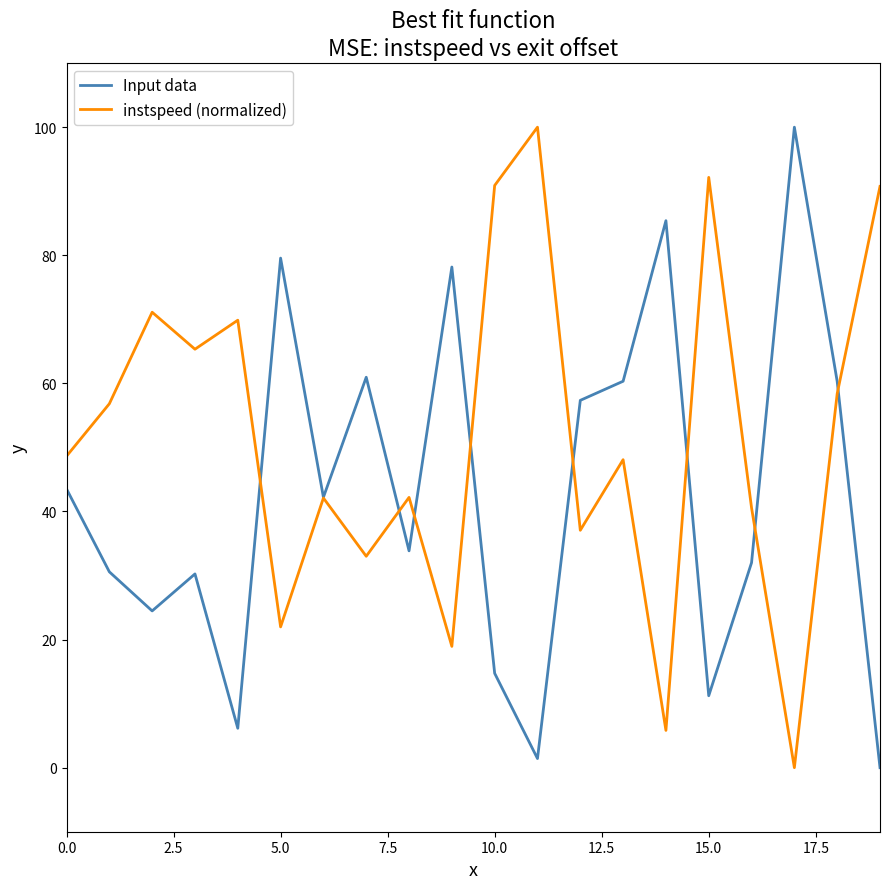

Which series has the largest total across all categories?

instspeed (normalized)